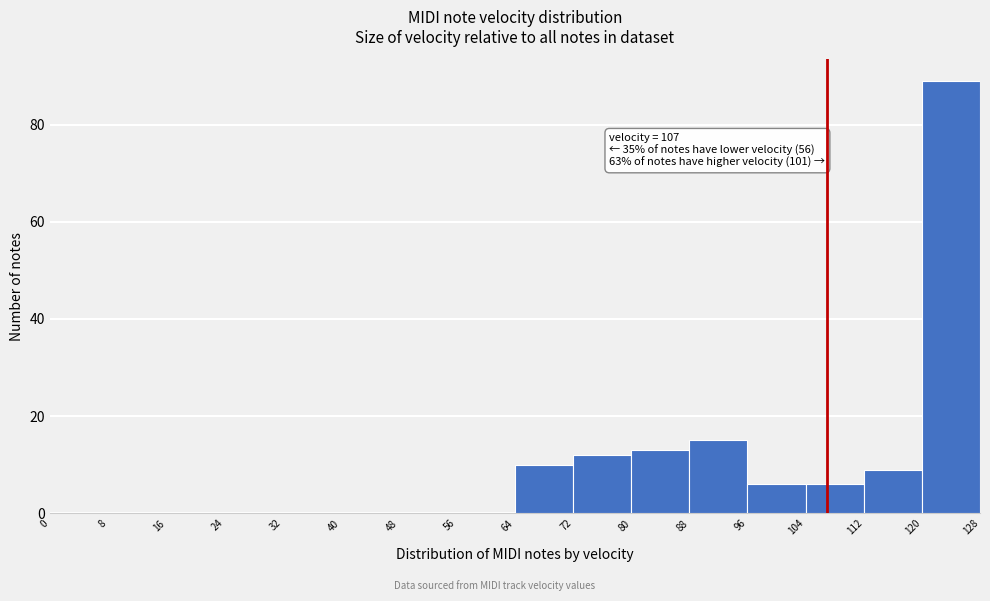

Which range on the x-axis has the tallest bar?

120 to 128